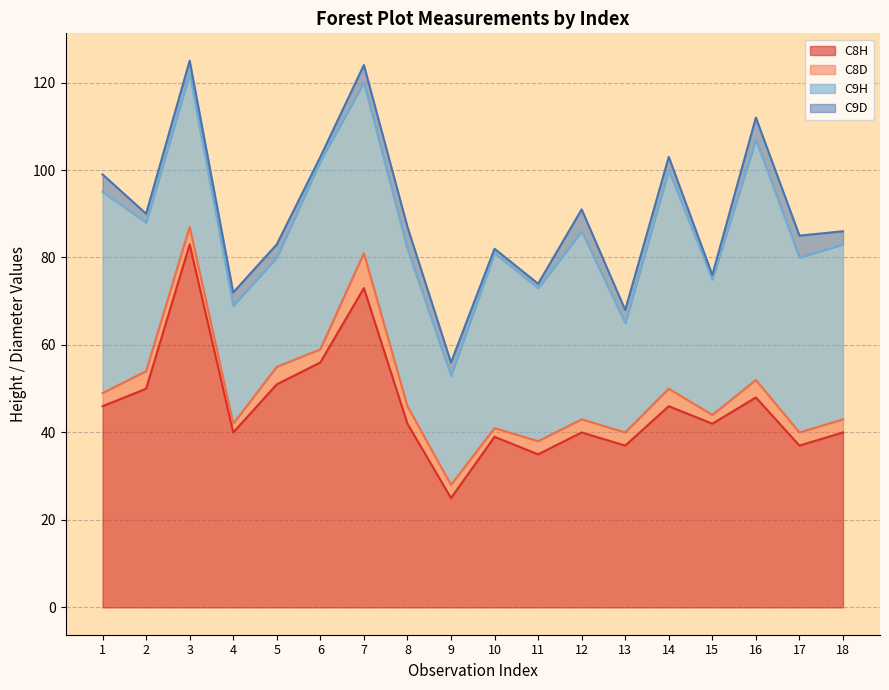

True or false: C8D and C9H intersect in this chart.

False